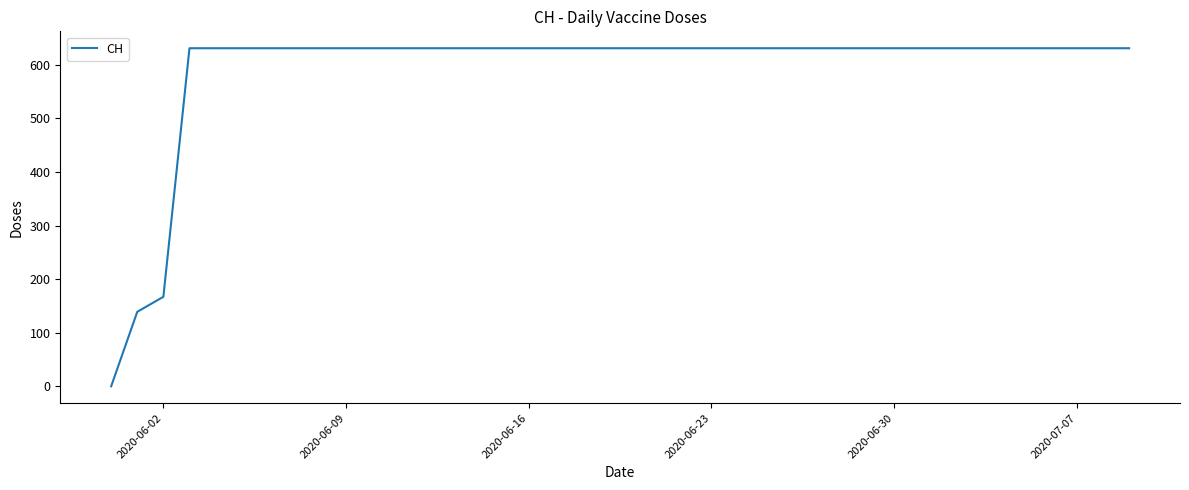

What is the greatest value displayed?

631